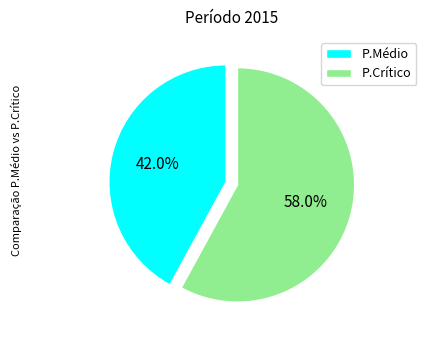

Is there a majority slice in this chart?

Yes